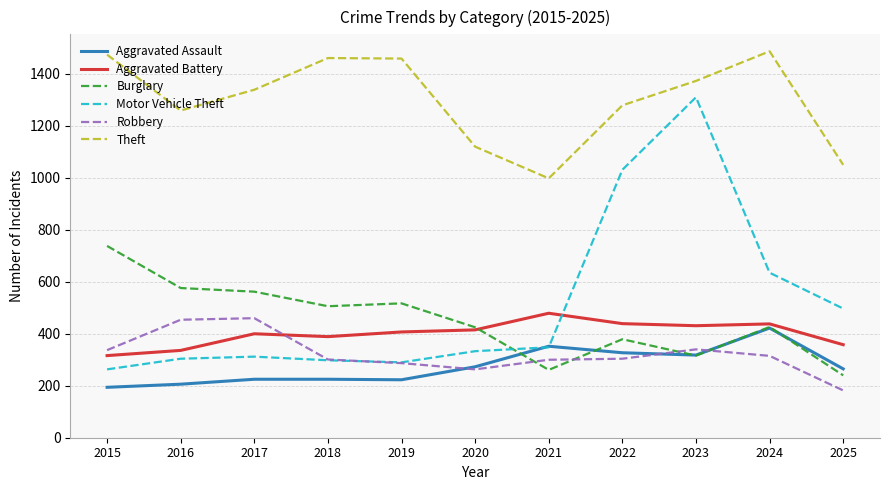

How many categories are shown in the chart?

11